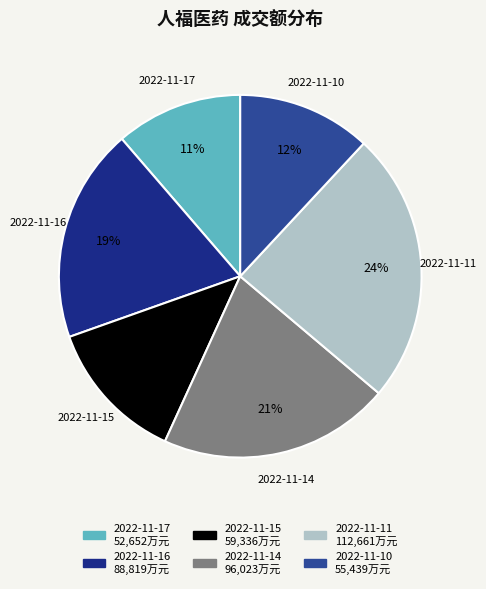

Do 2022-11-15 and 2022-11-16 together represent more than half of the pie?

No